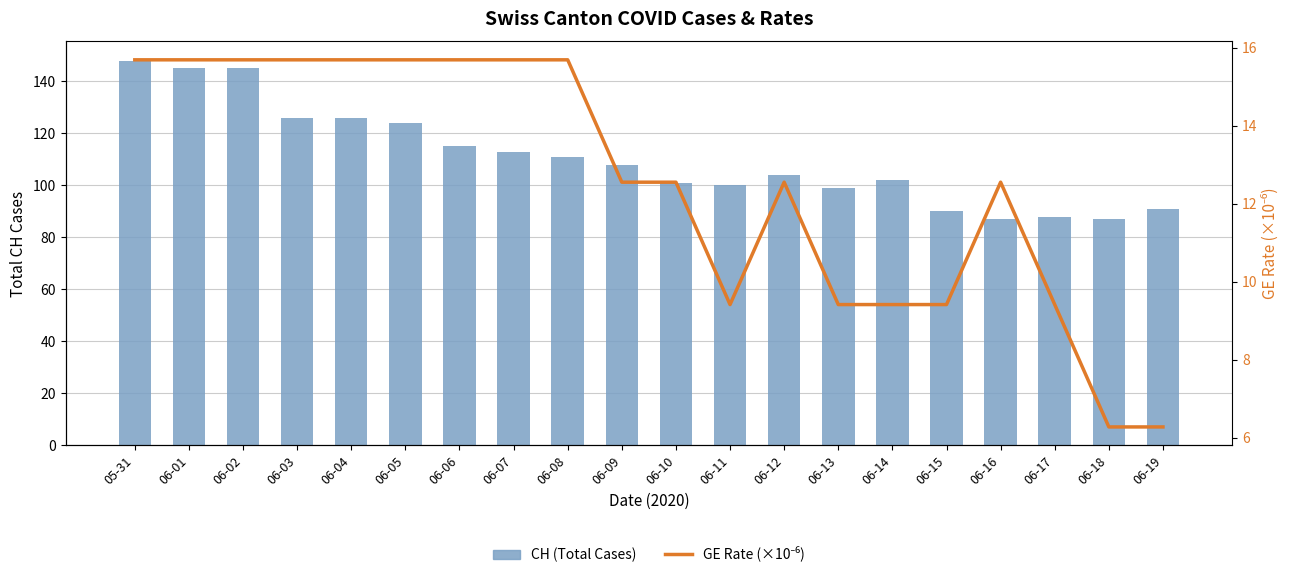

Where does the CH (Total Cases) series first go above 108?

05-31